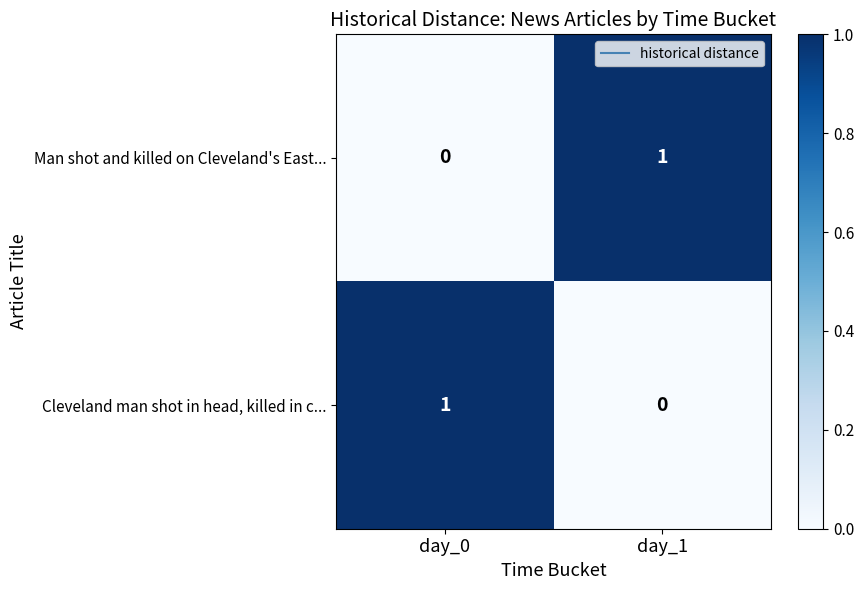

The Man shot and killed on Cleveland's East... series shows 0 at day_1. True or false?

False